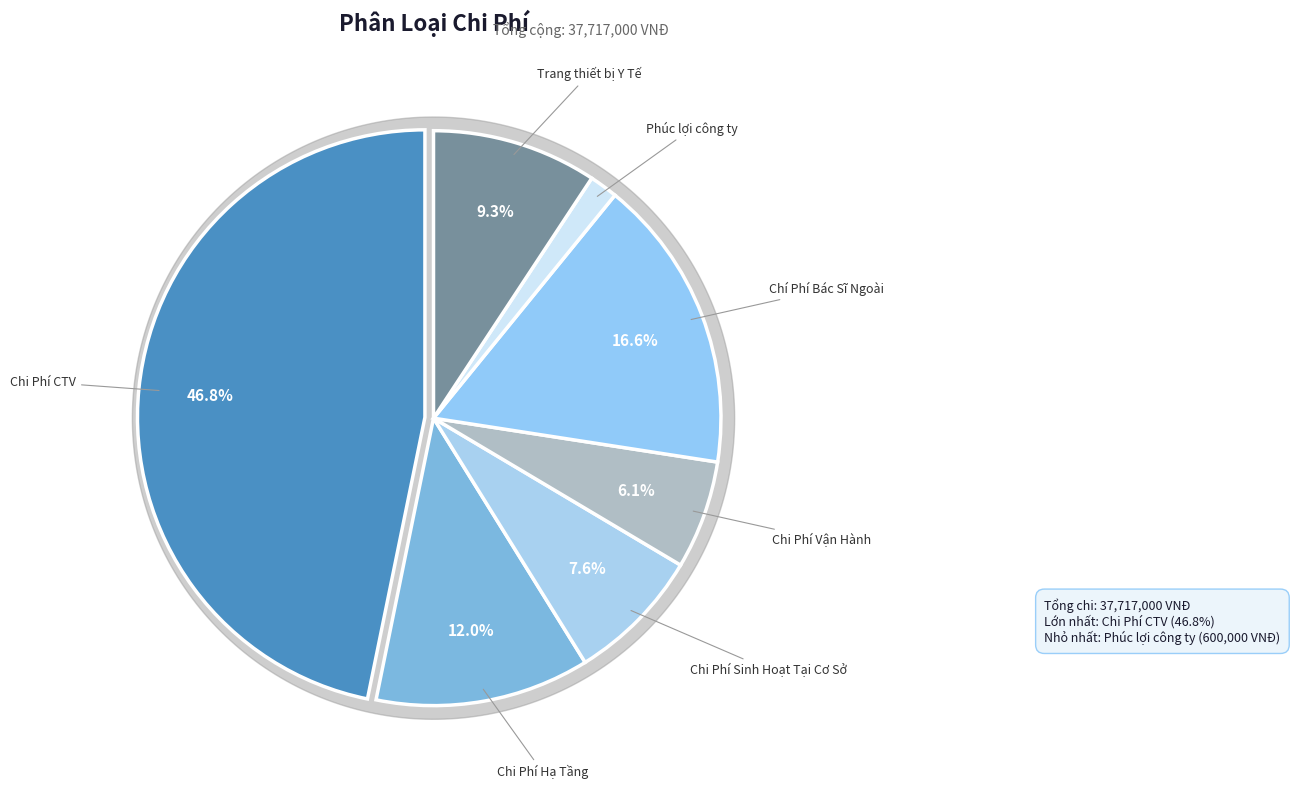

What is the smallest slice in the pie chart?

Phúc lợi công ty